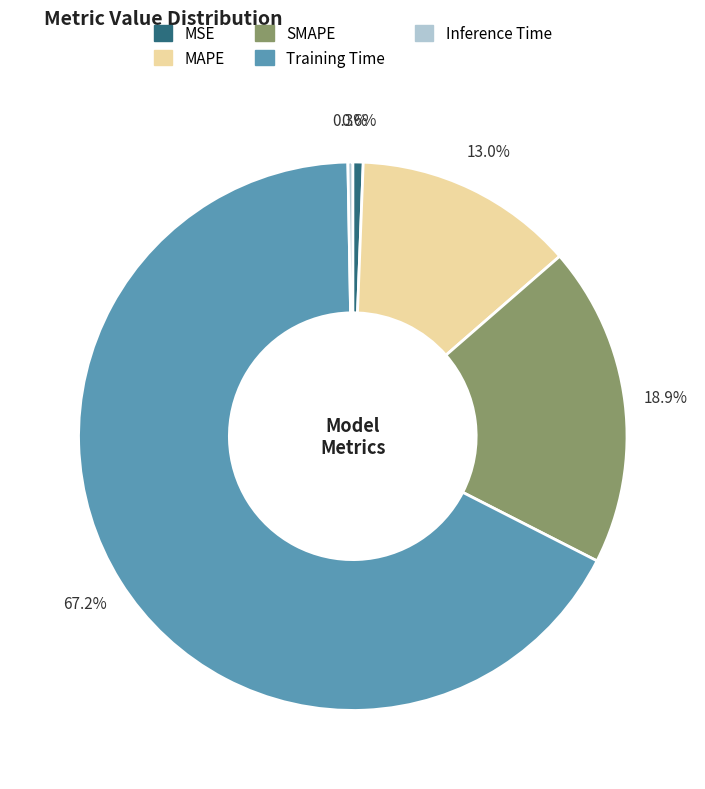

True or false: Inference Time accounts for 0% of the total.

True